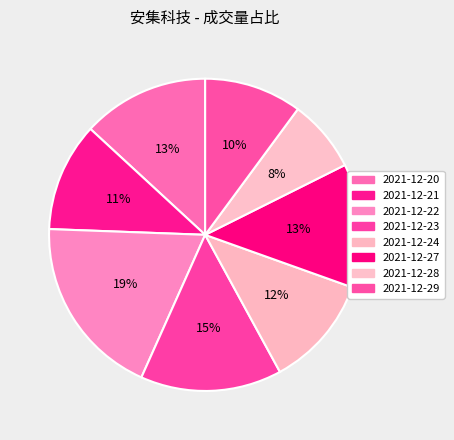

How many segments does this pie chart have?

8